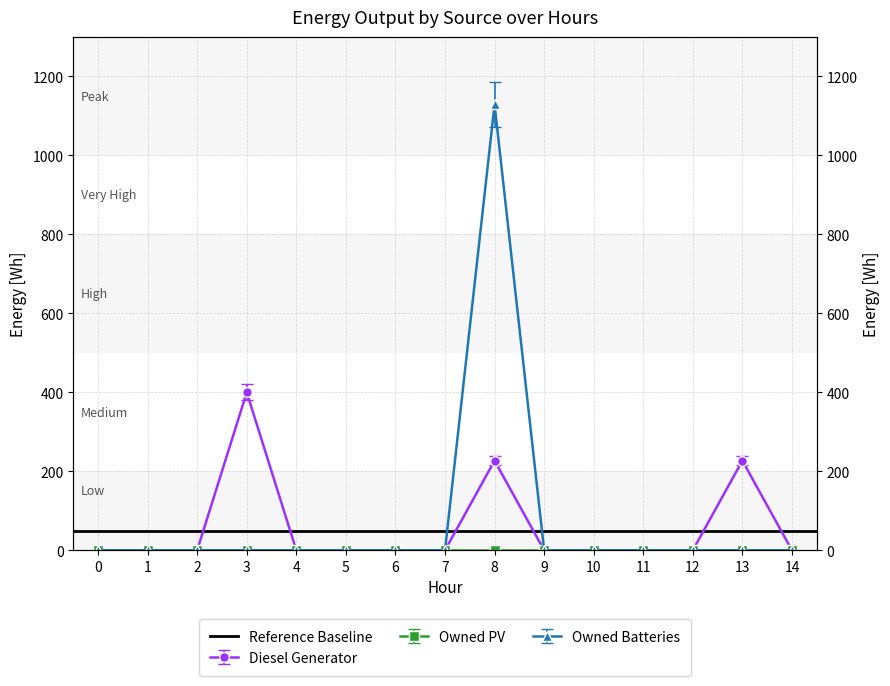

How many interior local peaks does the Owned Batteries series have?

1